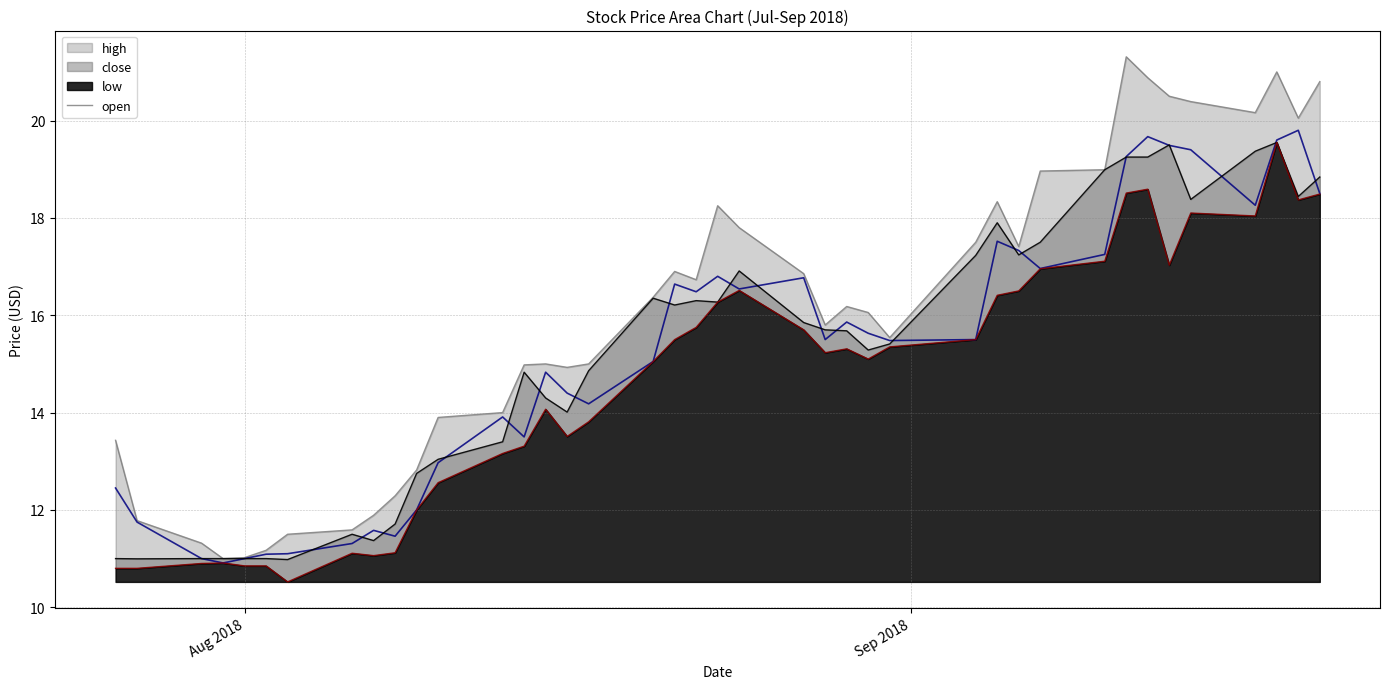

The value at 14 is 25.0. True or false?

False